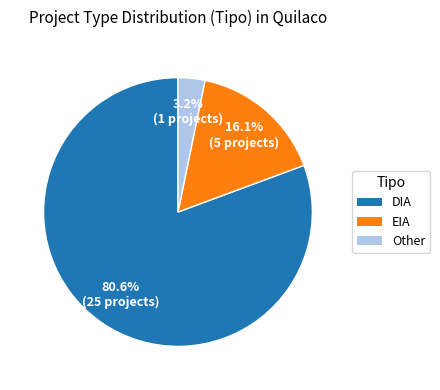

Does EIA account for over 50% of the chart?

No